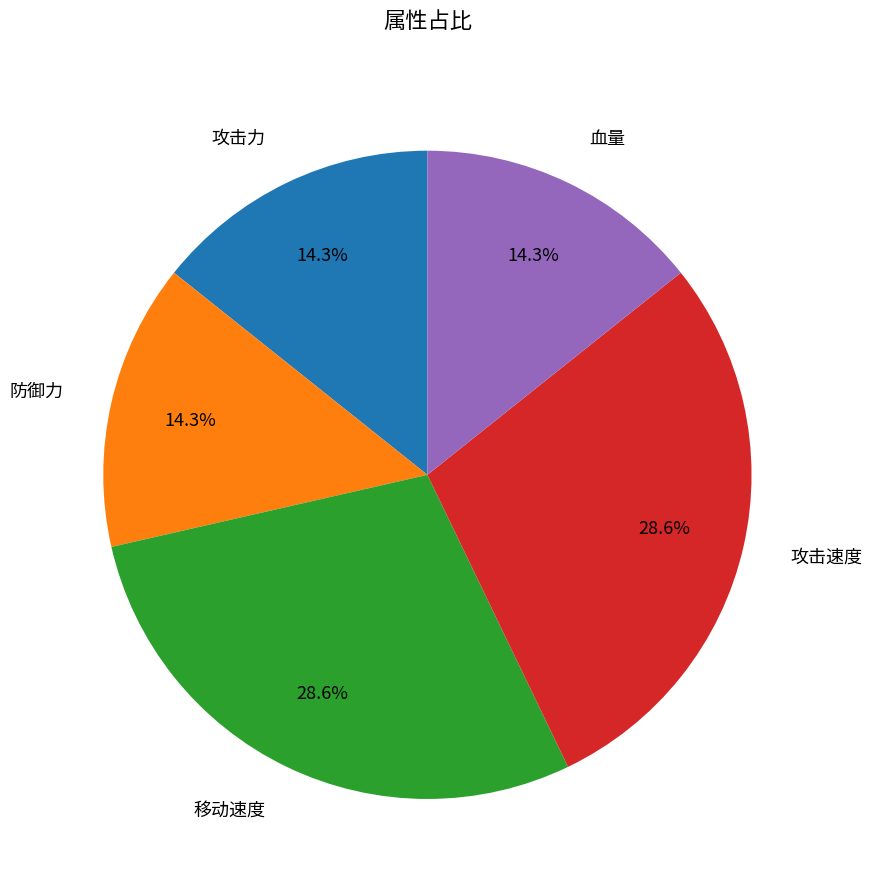

How many slices are in this pie chart?

5